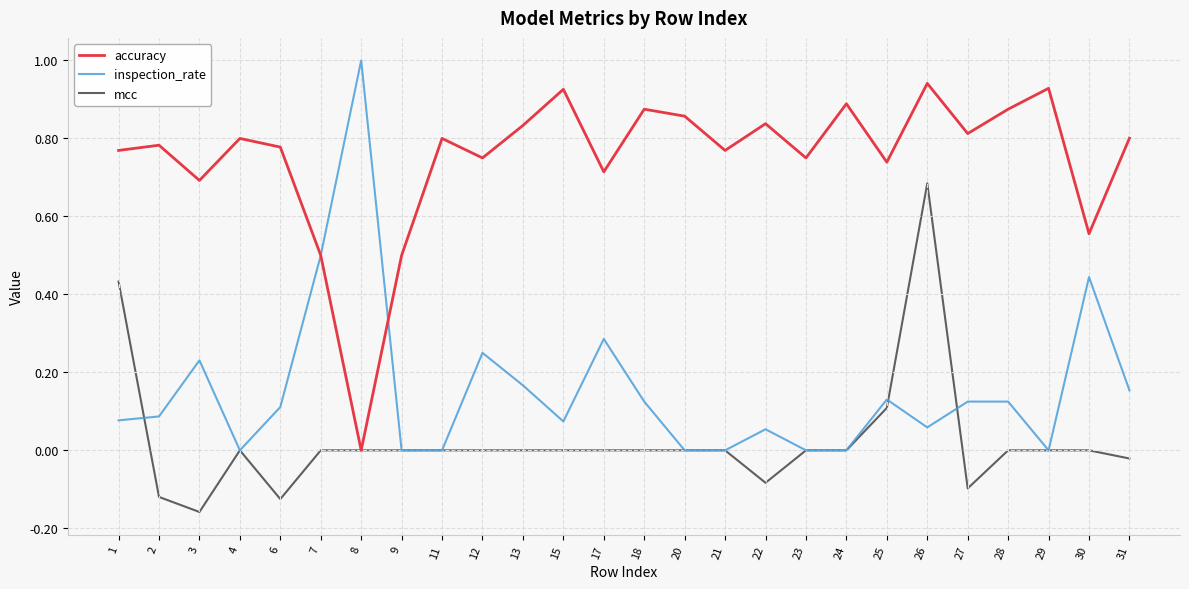

Which series has the largest range (max minus min)?

inspection_rate